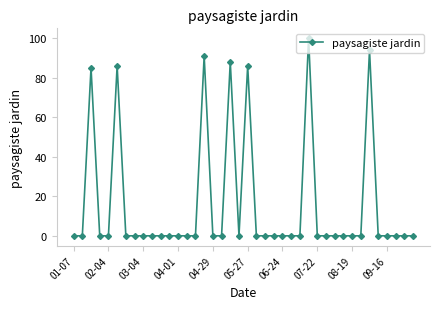

What is the difference between the maximum and minimum values?

100